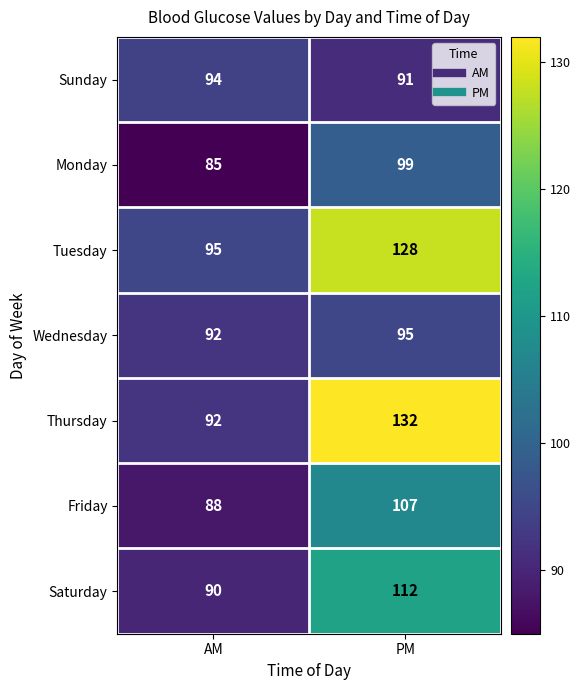

What is the total value across all series at PM?

764